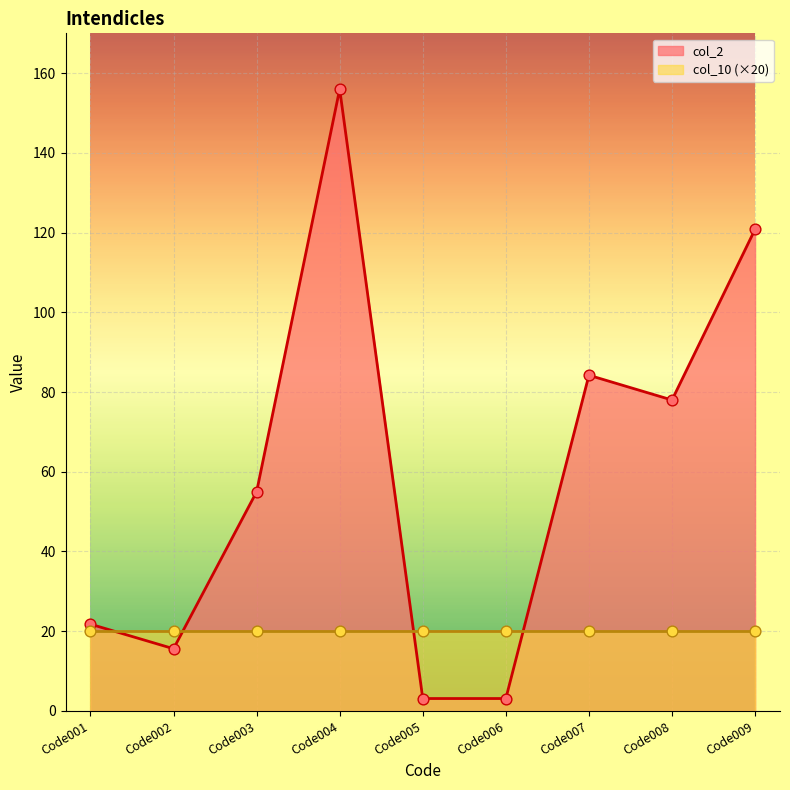

Which has a higher value, Code005 or Code001?

Code001